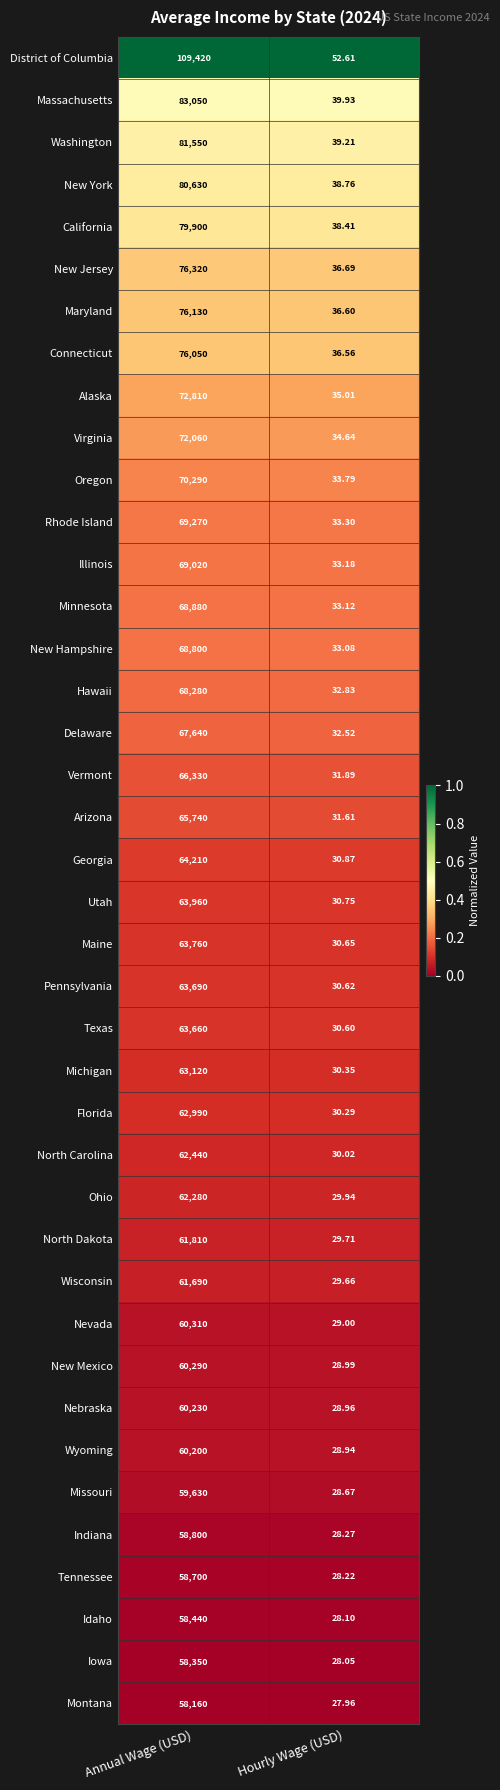

Where is Tennessee nearest to the value 29364?

Hourly Wage (USD)